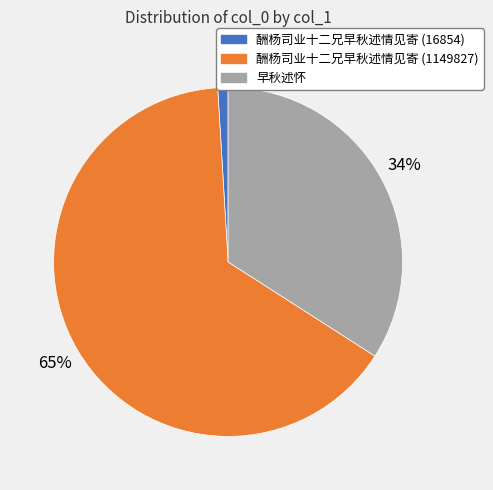

What percentage is the 酬杨司业十二兄早秋述情见寄 (16854) slice, to the nearest percent?

1%